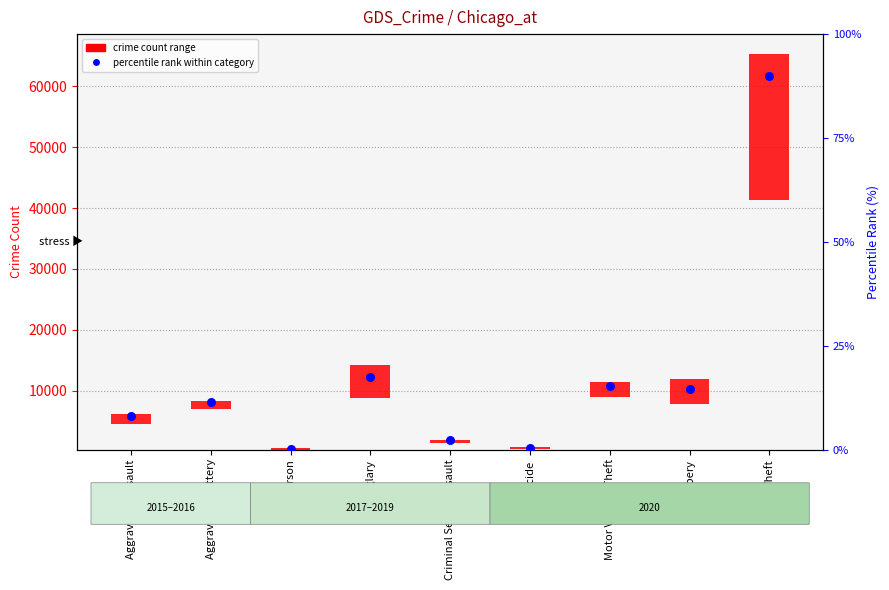

What is the change in value from Aggravated Assault to Criminal Sexual Assault?

-6.0